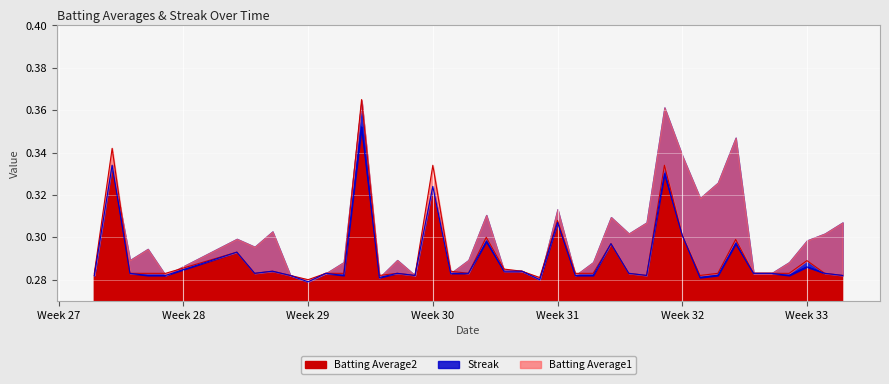

True or false: Batting Average2 has more than 1 interior local peaks.

True